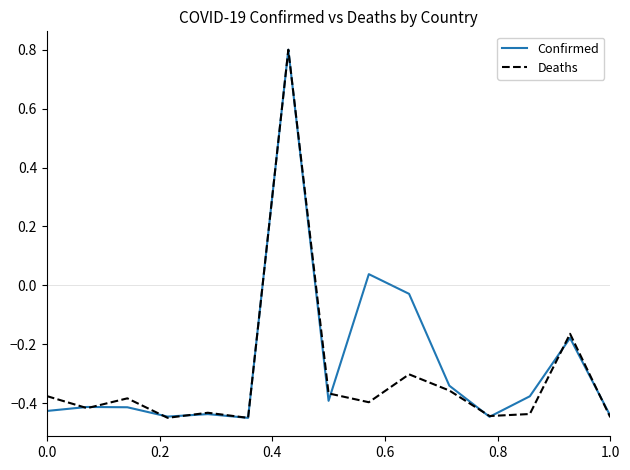

List the series in order of their overall mean, lowest first.

Deaths, Confirmed